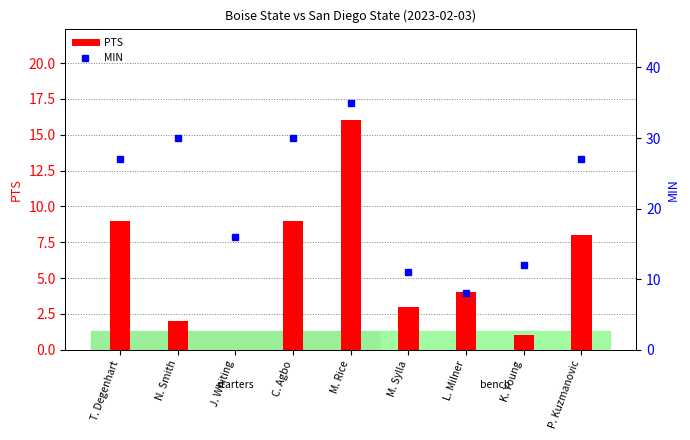

What is the label of the 8th bar from the left?

K. Young